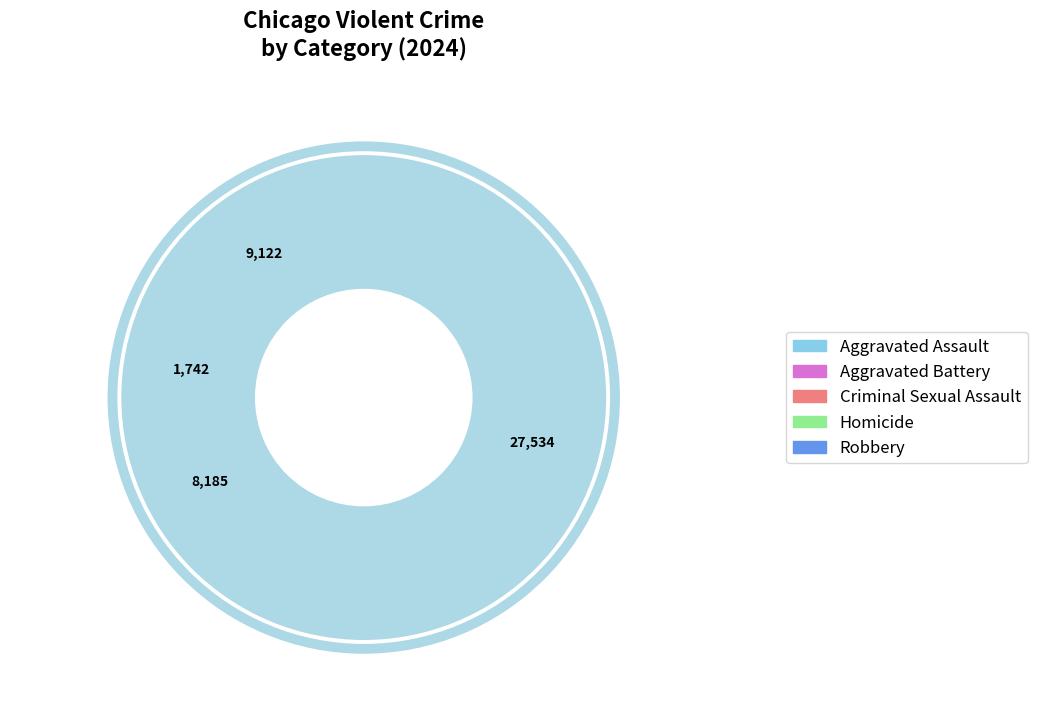

To the nearest percent, what is the difference between the Homicide and Robbery slice percentages?

18%